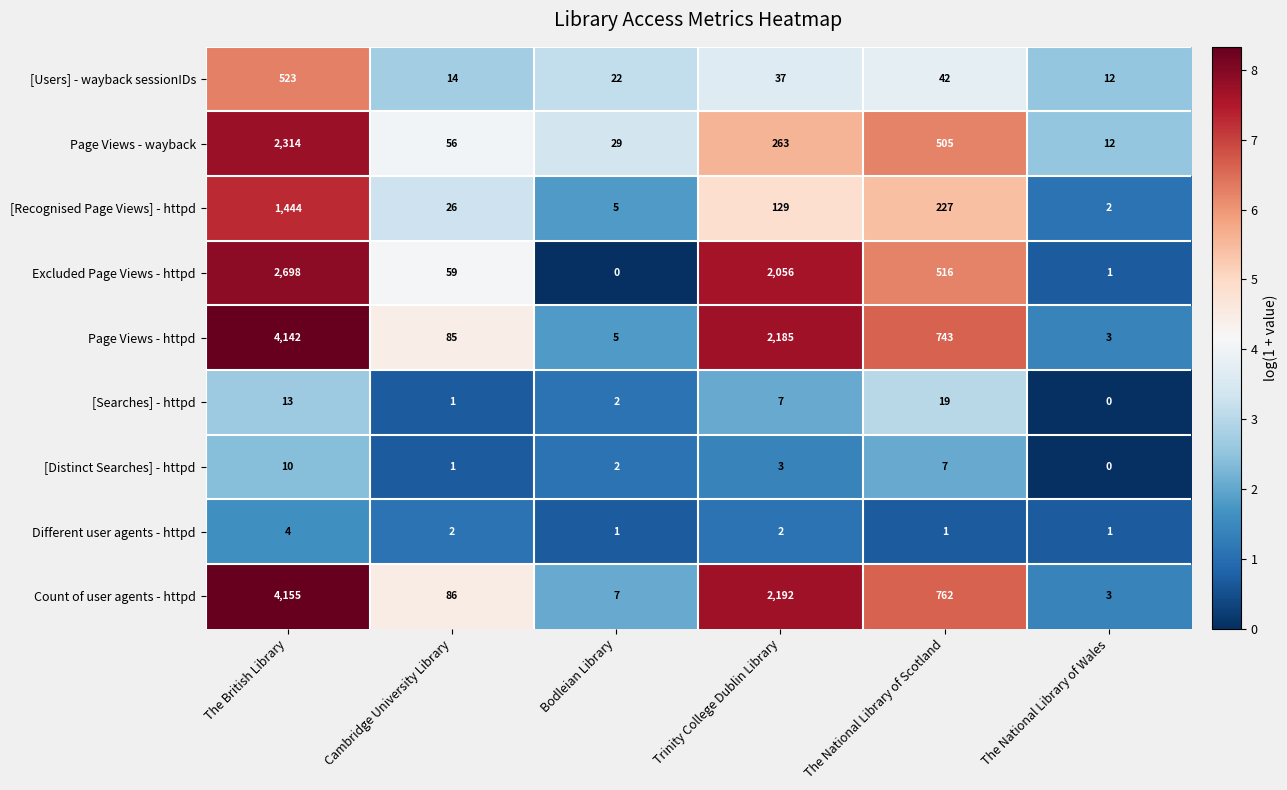

List the labels in order of Page Views - httpd value, largest first.

The British Library, Trinity College Dublin Library, The National Library of Scotland, Cambridge University Library, Bodleian Library, The National Library of Wales